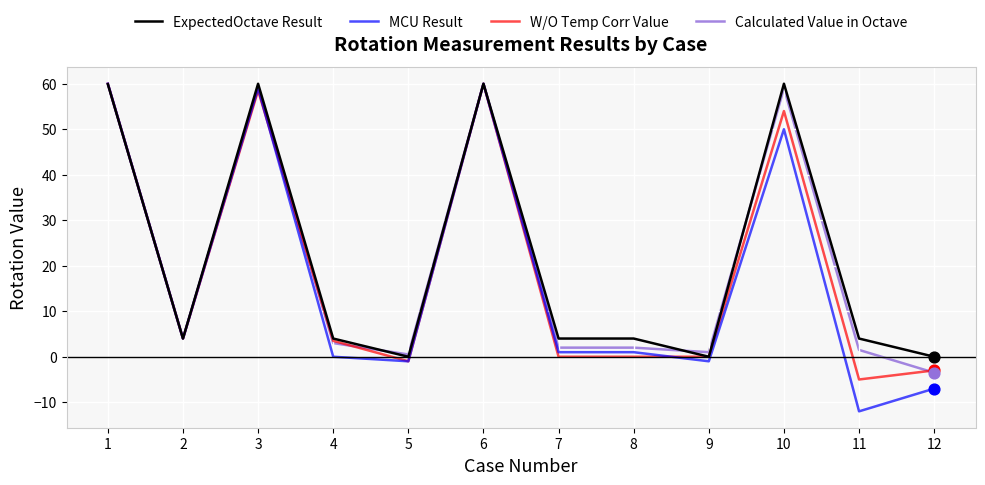

Is the value of Calculated Value in Octave at 10 greater than the value of MCU Result at 11?

Yes